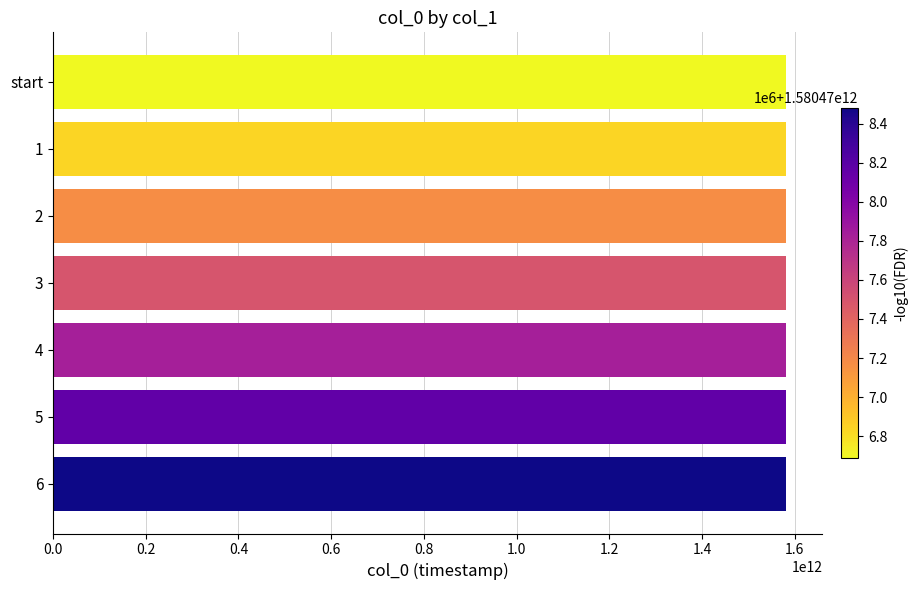

Is it true that the value at 6 is 528922594535.8?

False